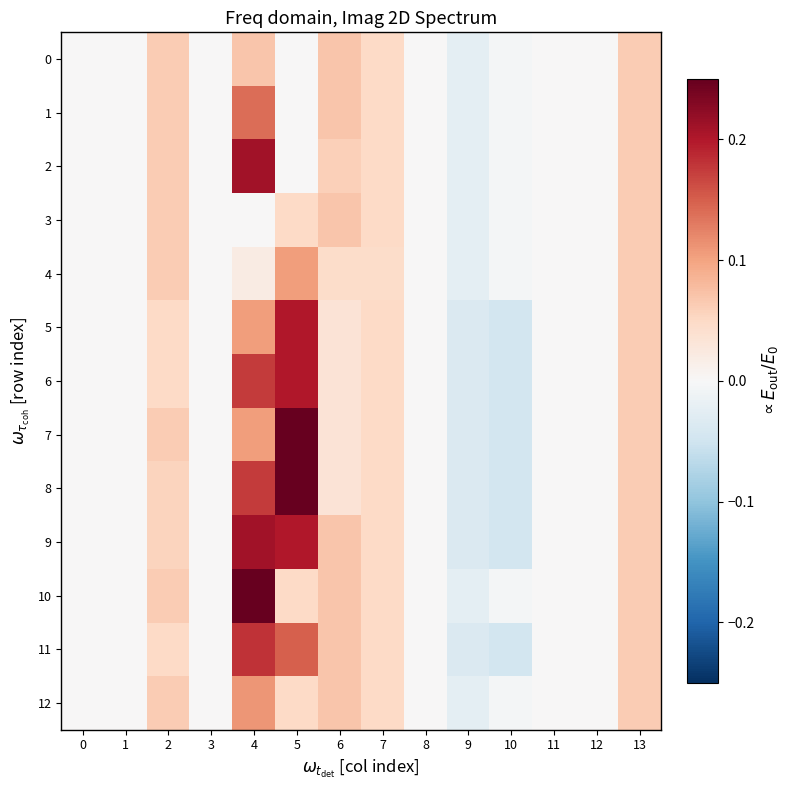

Reading right to left, what are all the values shown in this chart?

0: 13=0.1	12=0.0	11=0.0	10=-0.0	9=-0.0	8=0.0	7=0.1	6=0.1	5=0.0	4=0.1	3=0.0	2=0.1	1=0.0	0=0.0
1: 13=0.1	12=0.0	11=0.0	10=-0.0	9=-0.0	8=0.0	7=0.1	6=0.1	5=0.0	4=0.1	3=0.0	2=0.1	1=0.0	0=0.0
2: 13=0.1	12=0.0	11=0.0	10=-0.0	9=-0.0	8=0.0	7=0.1	6=0.1	5=0.0	4=0.2	3=0.0	2=0.1	1=0.0	0=0.0
3: 13=0.1	12=0.0	11=0.0	10=-0.0	9=-0.0	8=0.0	7=0.1	6=0.1	5=0.1	4=0.0	3=0.0	2=0.1	1=0.0	0=0.0
4: 13=0.1	12=0.0	11=0.0	10=-0.0	9=-0.0	8=0.0	7=0.0	6=0.0	5=0.1	4=0.0	3=0.0	2=0.1	1=0.0	0=0.0
5: 13=0.1	12=0.0	11=0.0	10=-0.0	9=-0.0	8=0.0	7=0.1	6=0.0	5=0.2	4=0.1	3=0.0	2=0.1	1=0.0	0=0.0
6: 13=0.1	12=0.0	11=0.0	10=-0.0	9=-0.0	8=0.0	7=0.1	6=0.0	5=0.2	4=0.2	3=0.0	2=0.1	1=0.0	0=0.0
7: 13=0.1	12=0.0	11=0.0	10=-0.0	9=-0.0	8=0.0	7=0.1	6=0.0	5=0.2	4=0.1	3=0.0	2=0.1	1=0.0	0=0.0
8: 13=0.1	12=0.0	11=0.0	10=-0.0	9=-0.0	8=0.0	7=0.1	6=0.0	5=0.2	4=0.2	3=0.0	2=0.1	1=0.0	0=0.0
9: 13=0.1	12=0.0	11=0.0	10=-0.0	9=-0.0	8=0.0	7=0.1	6=0.1	5=0.2	4=0.2	3=0.0	2=0.1	1=0.0	0=0.0
10: 13=0.1	12=0.0	11=0.0	10=-0.0	9=-0.0	8=0.0	7=0.1	6=0.1	5=0.1	4=0.2	3=0.0	2=0.1	1=0.0	0=0.0
11: 13=0.1	12=0.0	11=0.0	10=-0.0	9=-0.0	8=0.0	7=0.1	6=0.1	5=0.1	4=0.2	3=0.0	2=0.1	1=0.0	0=0.0
12: 13=0.1	12=0.0	11=0.0	10=-0.0	9=-0.0	8=0.0	7=0.1	6=0.1	5=0.1	4=0.1	3=0.0	2=0.1	1=0.0	0=0.0